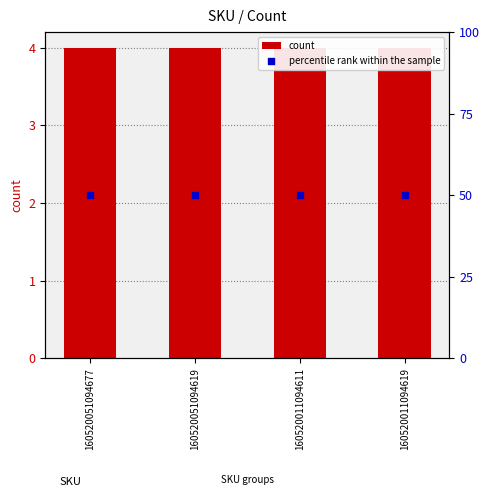

Which series contains the highest Y value?

percentile rank within the sample